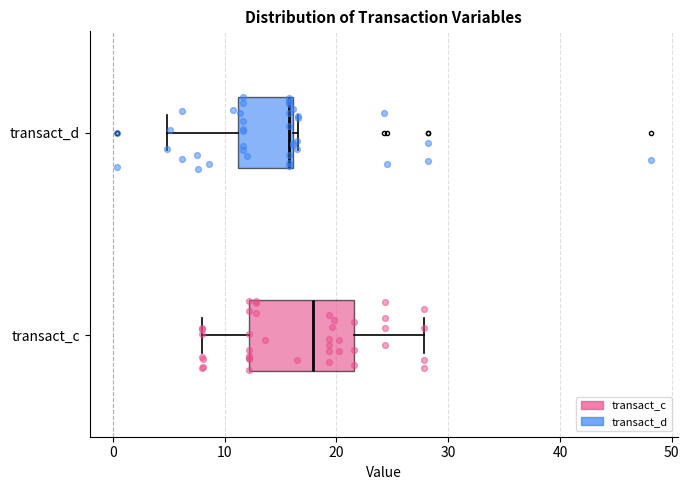

Reading bottom to top, read every box against the x-axis: the position of its median line, the range the box covers, and the ends of its whiskers. The values are not printed on the chart, so give them approximately, as read against the axis.

transact_c: median 18, box 12 to 22, whiskers 8 to 28
transact_d: median 16 (just left of the box's right edge), box 11 to 16, whiskers 5 to 17